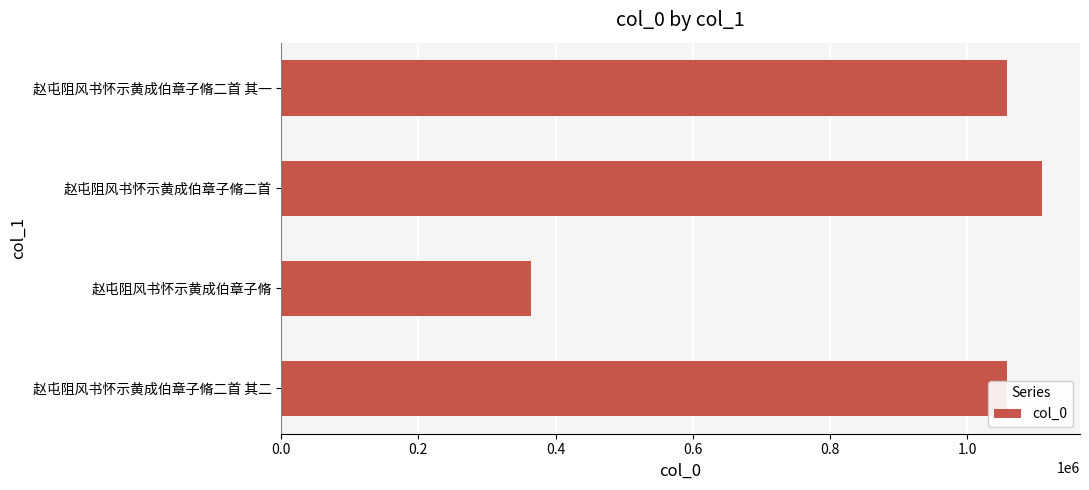

The value at 赵屯阻风书怀示黄成伯章子脩 is 364789. True or false?

True